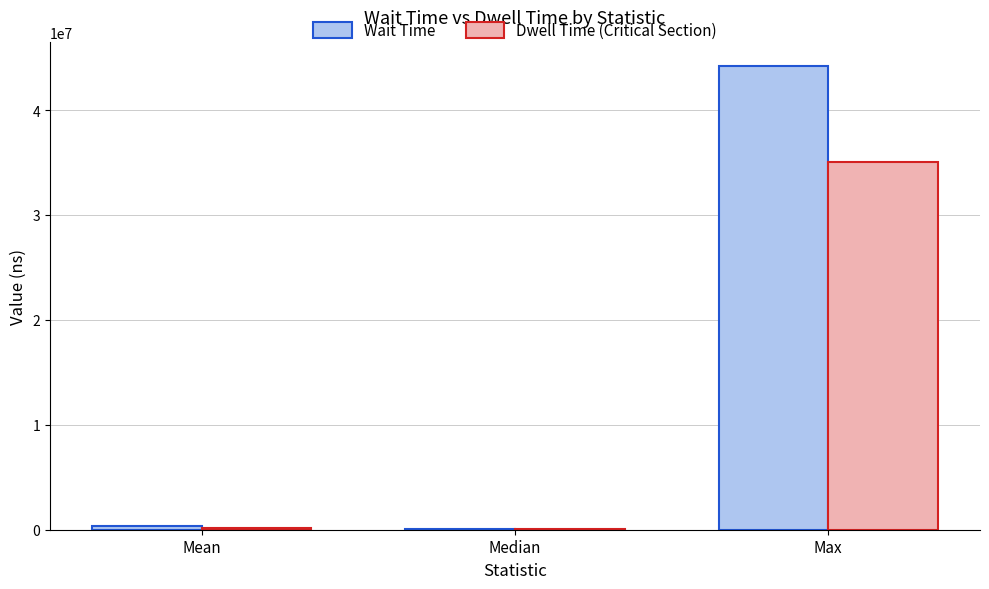

How many data points does each series have?

3